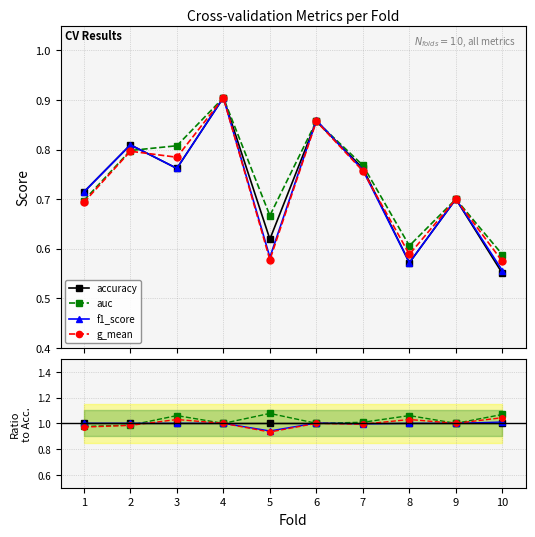

How many lines are shown in the chart?

4